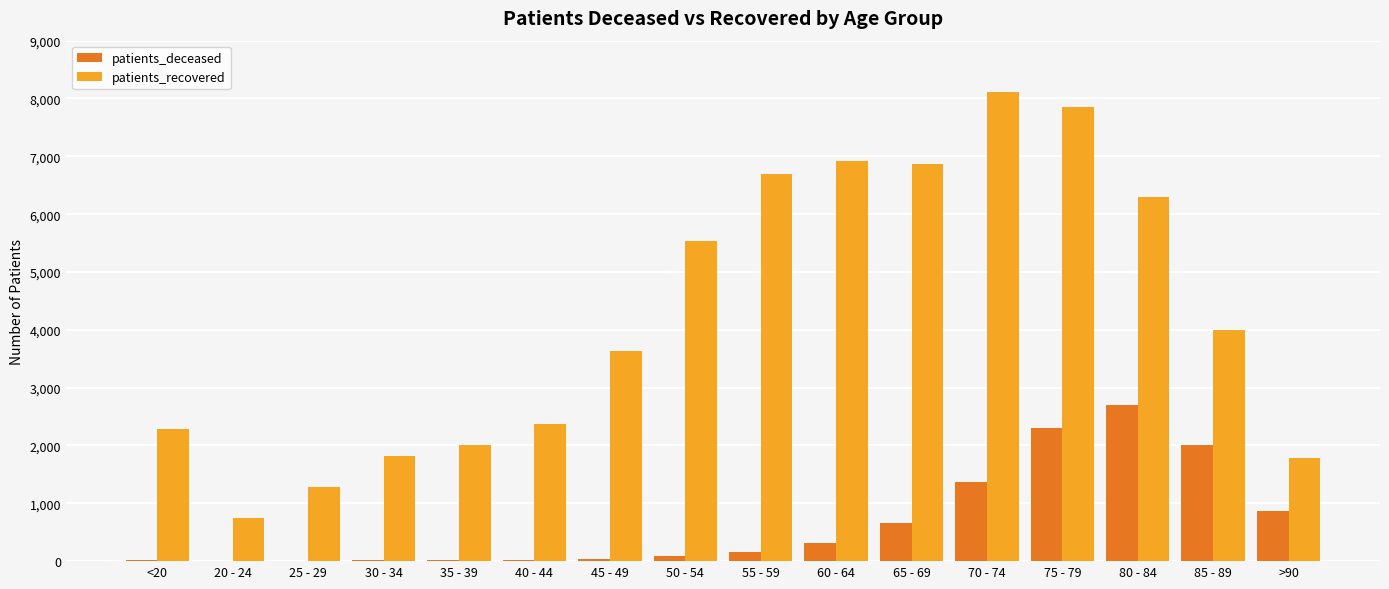

Which label corresponds to the largest value in the chart?

70 - 74